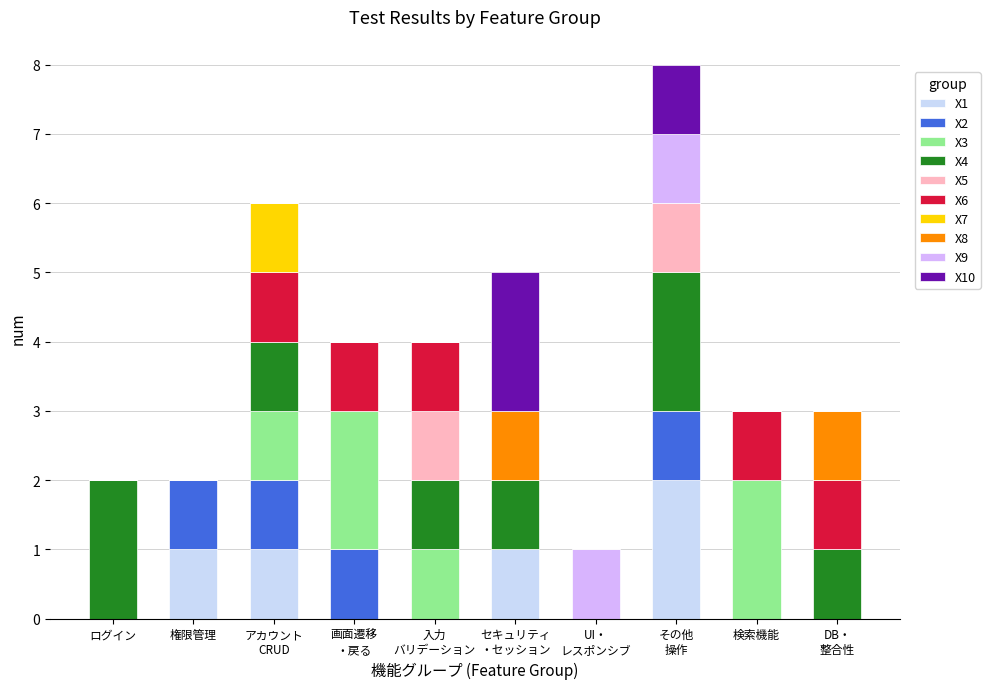

What is the total value across all series at 検索機能?

3